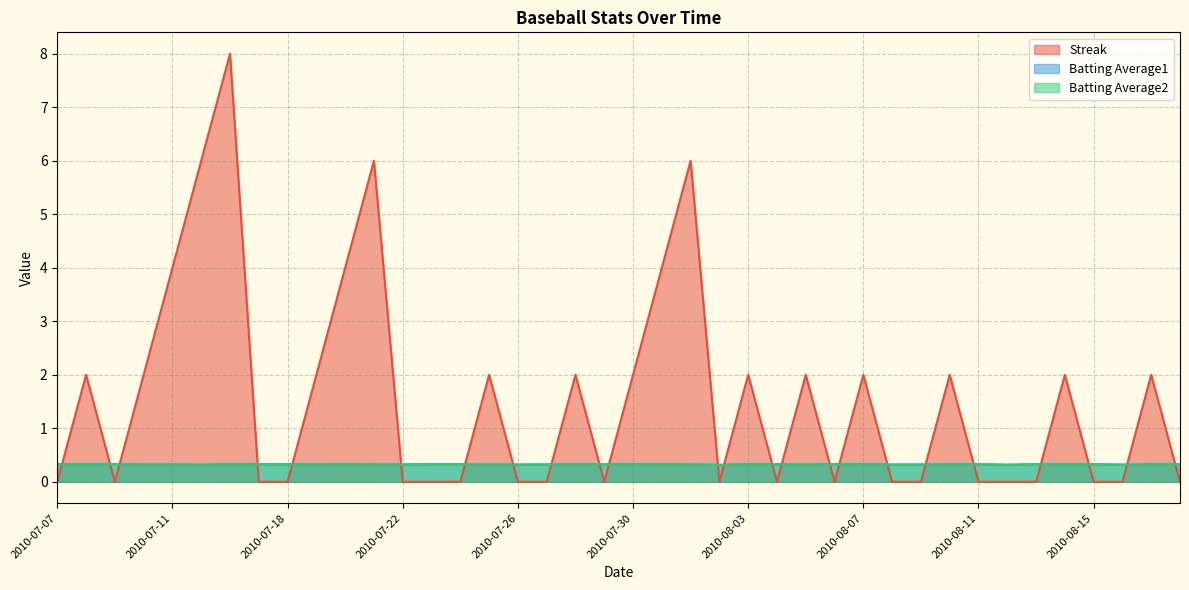

The value of Batting Average1 at 2010-08-14 is 0.5. True or false?

False